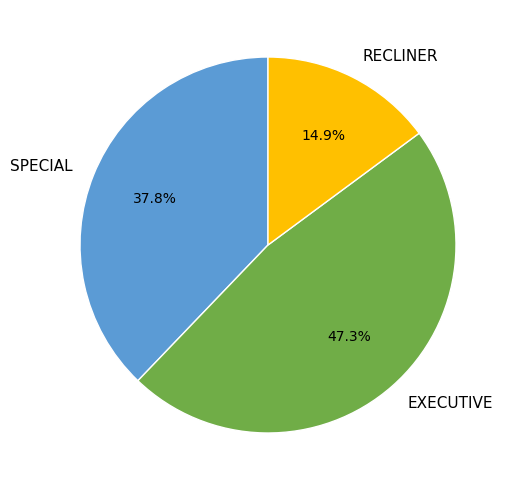

Combined, what portion of the pie is SPECIAL and EXECUTIVE?

85.1%